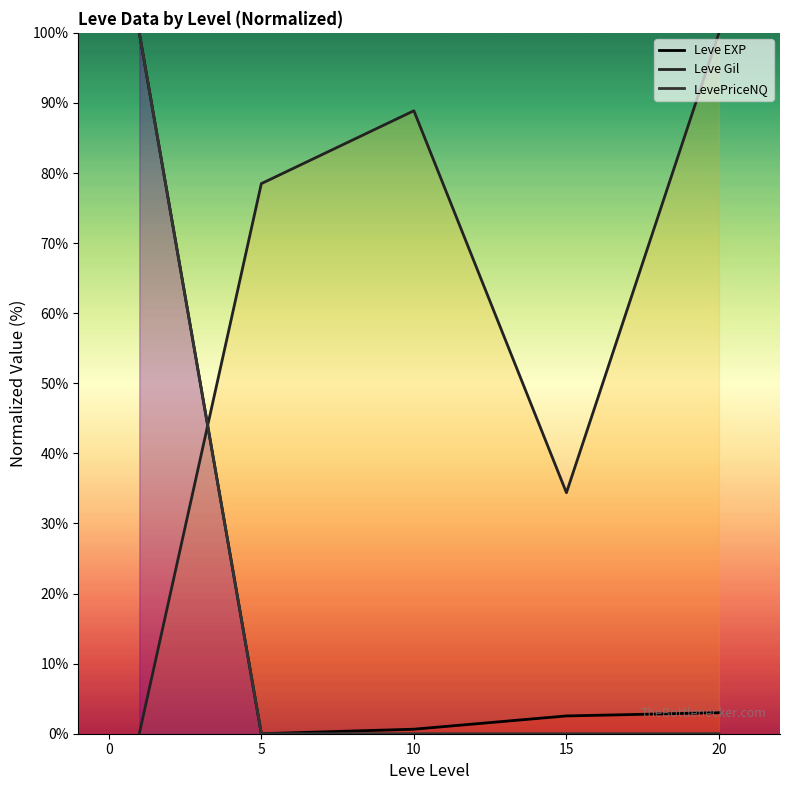

How many lines are shown in the chart?

3